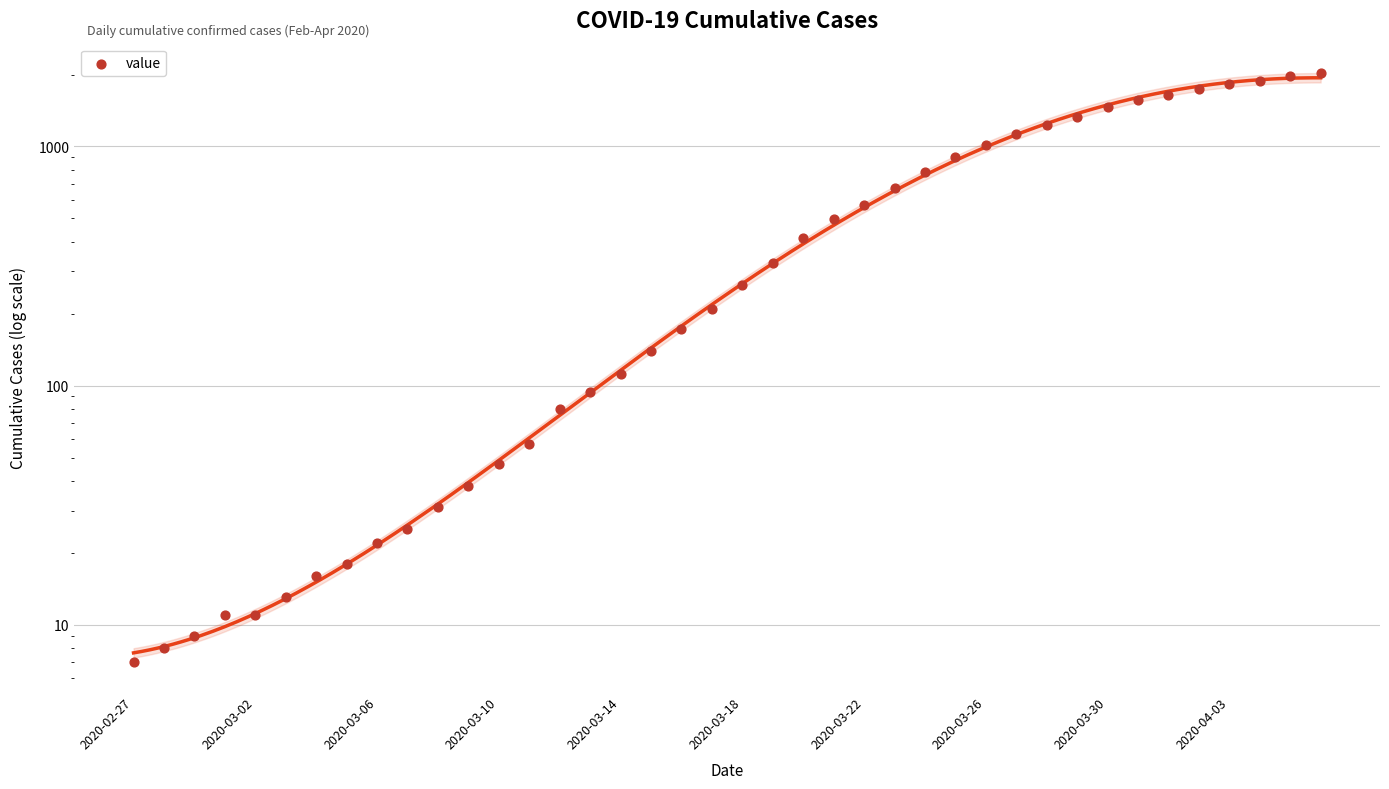

Between 21 and 20, which is larger?

21